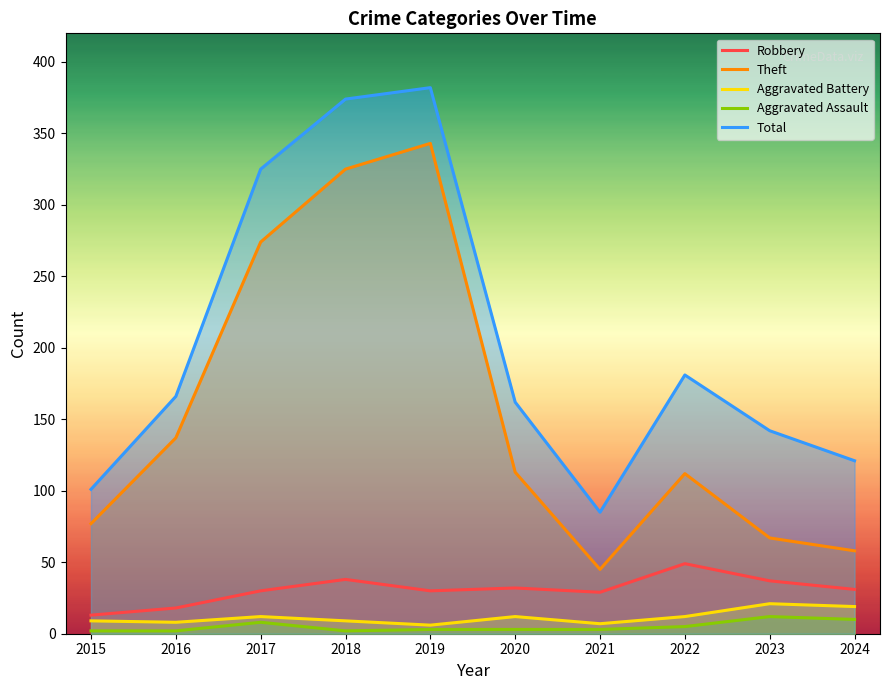

What is the minimum value for Aggravated Battery?

6